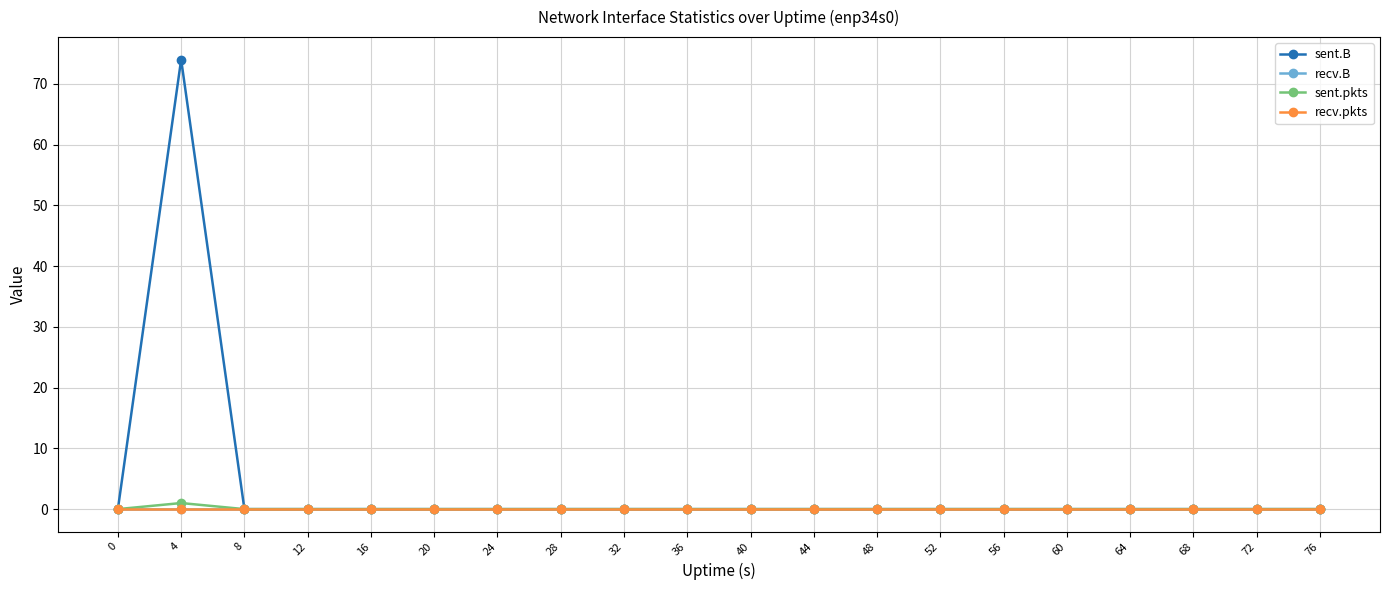

At which category does the chart reach its peak across all series?

4